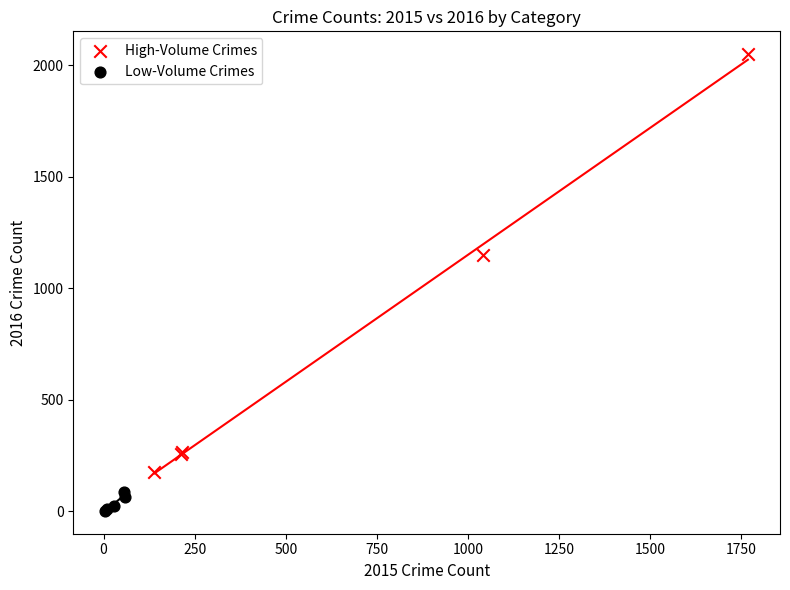

Which series reaches the maximum Y coordinate?

High-Volume Crimes